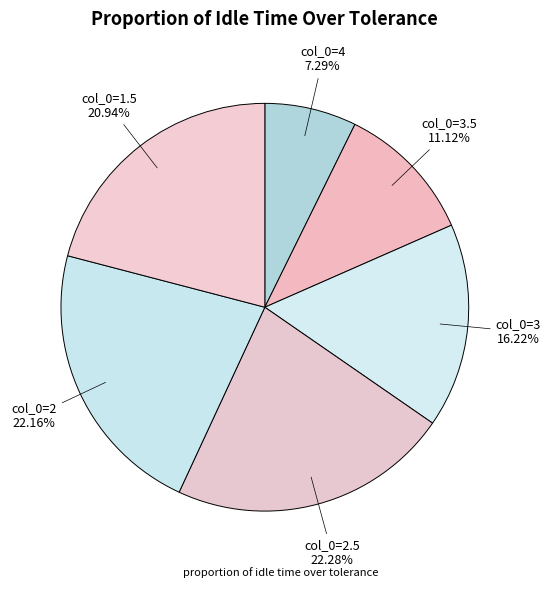

To the nearest percent, what is the difference between the largest and smallest slice percentages?

15%